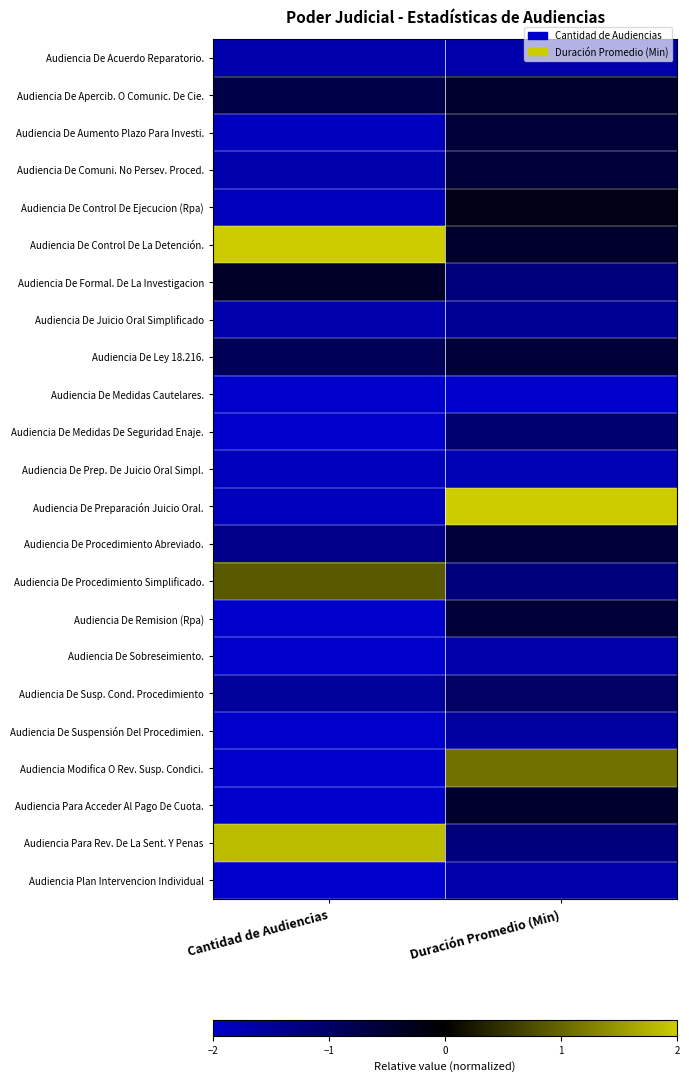

Reading left to right, transcribe all the data shown in this chart.

Audiencia De Acuerdo Reparatorio.: Cantidad de Audiencias=-1.7	Duración Promedio (Min)=-1.7
Audiencia De Apercib. O Comunic. De Cie.: Cantidad de Audiencias=-0.7	Duración Promedio (Min)=-0.4
Audiencia De Aumento Plazo Para Investi.: Cantidad de Audiencias=-1.8	Duración Promedio (Min)=-0.6
Audiencia De Comuni. No Persev. Proced.: Cantidad de Audiencias=-1.7	Duración Promedio (Min)=-0.6
Audiencia De Control De Ejecucion (Rpa): Cantidad de Audiencias=-1.8	Duración Promedio (Min)=-0.2
Audiencia De Control De La Detención.: Cantidad de Audiencias=2.0	Duración Promedio (Min)=-0.4
Audiencia De Formal. De La Investigacion: Cantidad de Audiencias=-0.4	Duración Promedio (Min)=-1.2
Audiencia De Juicio Oral Simplificado: Cantidad de Audiencias=-1.7	Duración Promedio (Min)=-1.4
Audiencia De Ley 18.216.: Cantidad de Audiencias=-0.9	Duración Promedio (Min)=-0.6
Audiencia De Medidas Cautelares.: Cantidad de Audiencias=-2.0	Duración Promedio (Min)=-2.0
Audiencia De Medidas De Seguridad Enaje.: Cantidad de Audiencias=-2.0	Duración Promedio (Min)=-1.1
Audiencia De Prep. De Juicio Oral Simpl.: Cantidad de Audiencias=-1.8	Duración Promedio (Min)=-1.8
Audiencia De Preparación Juicio Oral.: Cantidad de Audiencias=-1.8	Duración Promedio (Min)=2.0
Audiencia De Procedimiento Abreviado.: Cantidad de Audiencias=-1.4	Duración Promedio (Min)=-0.6
Audiencia De Procedimiento Simplificado.: Cantidad de Audiencias=0.9	Duración Promedio (Min)=-1.2
Audiencia De Remision (Rpa): Cantidad de Audiencias=-2.0	Duración Promedio (Min)=-0.6
Audiencia De Sobreseimiento.: Cantidad de Audiencias=-2.0	Duración Promedio (Min)=-1.7
Audiencia De Susp. Cond. Procedimiento: Cantidad de Audiencias=-1.5	Duración Promedio (Min)=-1.0
Audiencia De Suspensión Del Procedimien.: Cantidad de Audiencias=-2.0	Duración Promedio (Min)=-1.6
Audiencia Modifica O Rev. Susp. Condici.: Cantidad de Audiencias=-2.0	Duración Promedio (Min)=1.1
Audiencia Para Acceder Al Pago De Cuota.: Cantidad de Audiencias=-2.0	Duración Promedio (Min)=-0.4
Audiencia Para Rev. De La Sent. Y Penas: Cantidad de Audiencias=1.8	Duración Promedio (Min)=-1.2
Audiencia Plan Intervencion Individual: Cantidad de Audiencias=-2.0	Duración Promedio (Min)=-1.7